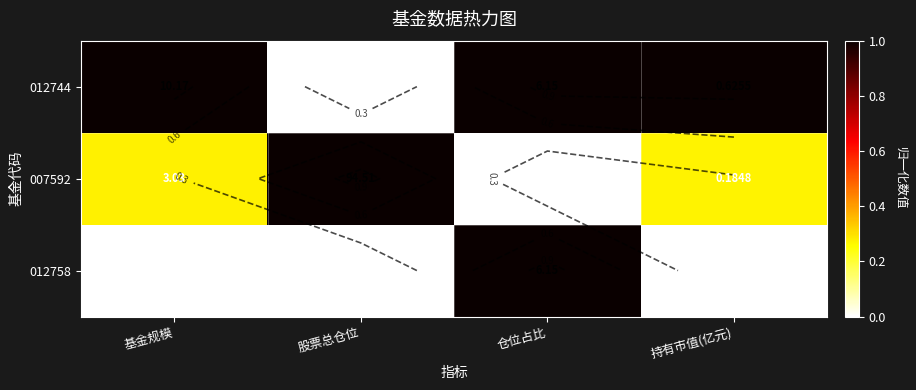

Is it true that 012744 equals 1.0 at 仓位占比?

True